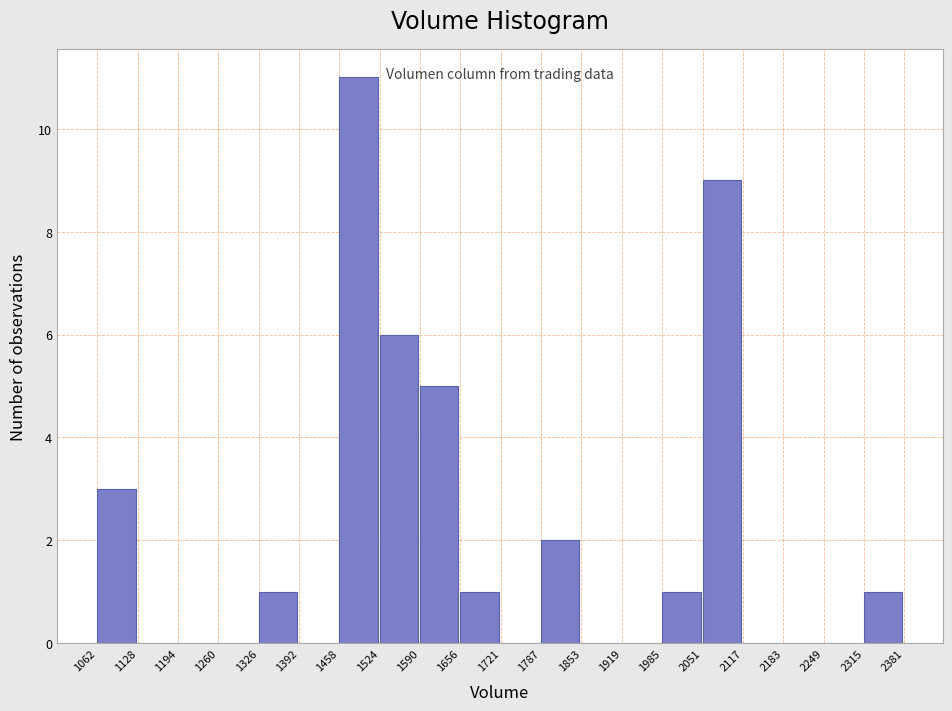

Reading left to right, list every bar in this chart as the range it spans on the x-axis followed by its height. The values are not printed on the chart, so give them approximately, as read against the axis.

1062 to 1128: 3
1128 to 1194: 0
1194 to 1260: 0
1260 to 1326: 0
1326 to 1392: 1
1392 to 1458: 0
1458 to 1524: 11
1524 to 1590: 6
1590 to 1656: 5
1656 to 1721: 1
1721 to 1787: 0
1787 to 1853: 2
1853 to 1919: 0
1919 to 1985: 0
1985 to 2051: 1
2051 to 2117: 9
2117 to 2183: 0
2183 to 2249: 0
2249 to 2315: 0
2315 to 2381: 1